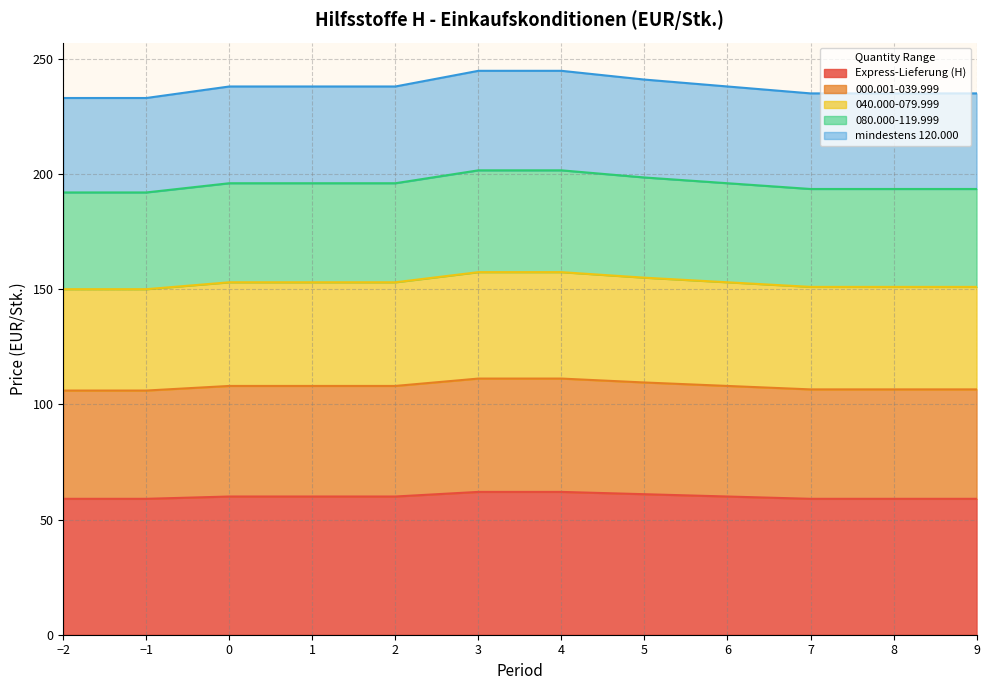

True or false: Express-Lieferung (H) has a value of 40.4 at 8.

False